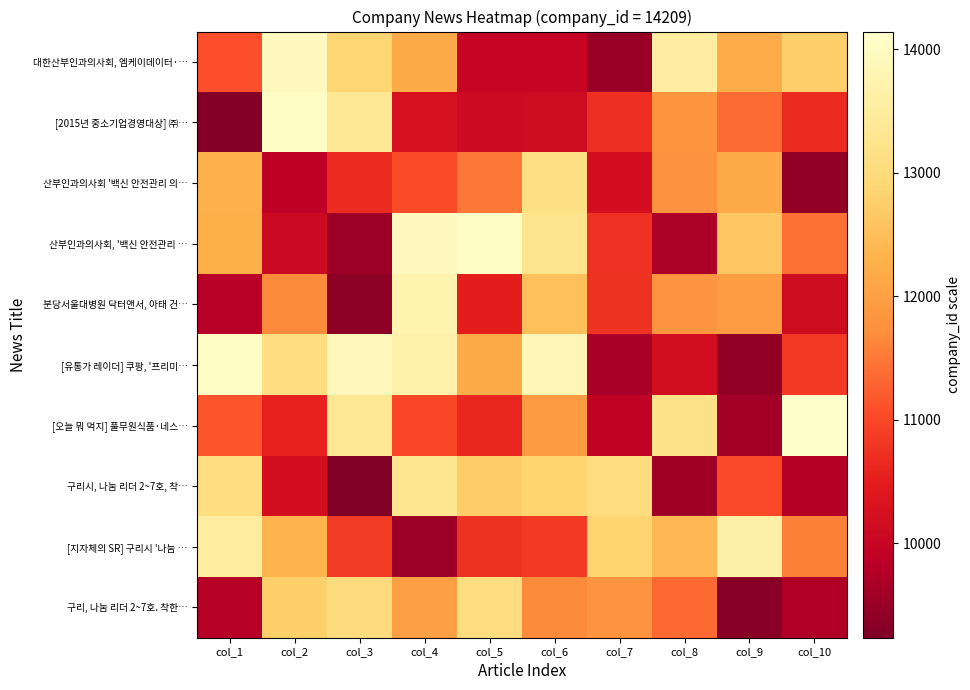

Reading left to right, extract all data points from this chart.

대한산부인과의사회, 엠케이데이터·…: col_1=11081.7	col_2=13962.6	col_3=12869.0	col_4=12202.3	col_5=9989.1	col_6=9989.0	col_7=9499.4	col_8=13539.9	col_9=12214.6	col_10=12749.4
[2015년 중소기업경영대상] ㈜…: col_1=9311.9	col_2=14058.5	col_3=13371.2	col_4=10270.7	col_5=10118.1	col_6=10126.0	col_7=10730.2	col_8=11832.8	col_9=11368.7	col_10=10665.1
산부인과의사회 '백신 안전관리 의…: col_1=12268.3	col_2=9906.5	col_3=10669.7	col_4=11040.8	col_5=11489.3	col_6=13134.9	col_7=10207.4	col_8=11780.2	col_9=12171.1	col_10=9441.3
산부인과의사회, '백신 안전관리 …: col_1=12246.7	col_2=10061.6	col_3=9534.3	col_4=13953.4	col_5=14037.2	col_6=13251.0	col_7=10732.1	col_8=9697.4	col_9=12630.2	col_10=11409.8
분당서울대병원 닥터앤서, 아태 건…: col_1=9819.2	col_2=11684.9	col_3=9380.9	col_4=13755.6	col_5=10502.9	col_6=12521.6	col_7=10767.6	col_8=11809.3	col_9=11942.6	col_10=10133.3
[유통가 레이더] 쿠팡, '프리미…: col_1=14056.9	col_2=13084.7	col_3=13906.5	col_4=13683.1	col_5=12198.5	col_6=13818.4	col_7=9651.5	col_8=10188.9	col_9=9435.1	col_10=10835.7
[오늘 뭐 먹지] 풀무원식품·네스…: col_1=11152.4	col_2=10565.7	col_3=13352.7	col_4=10992.8	col_5=10613.7	col_6=11922.5	col_7=9913.6	col_8=13220.0	col_9=9581.8	col_10=14143.4
구리시, 나눔 리더 2~7호, 착…: col_1=13070.2	col_2=10202.6	col_3=9236.6	col_4=13286.3	col_5=12743.3	col_6=12854.0	col_7=13065.4	col_8=9579.2	col_9=11001.3	col_10=9788.3
[지자체의 SR] 구리시 '나눔 …: col_1=13524.5	col_2=12325.5	col_3=10863.5	col_4=9526.8	col_5=10763.9	col_6=10834.9	col_7=12857.0	col_8=12396.8	col_9=13645.1	col_10=11570.1
구리, 나눔 리더 2~7호. 착한…: col_1=9807.0	col_2=12775.2	col_3=13012.9	col_4=12015.4	col_5=13063.8	col_6=11678.0	col_7=11822.7	col_8=11346.7	col_9=9336.1	col_10=9748.5